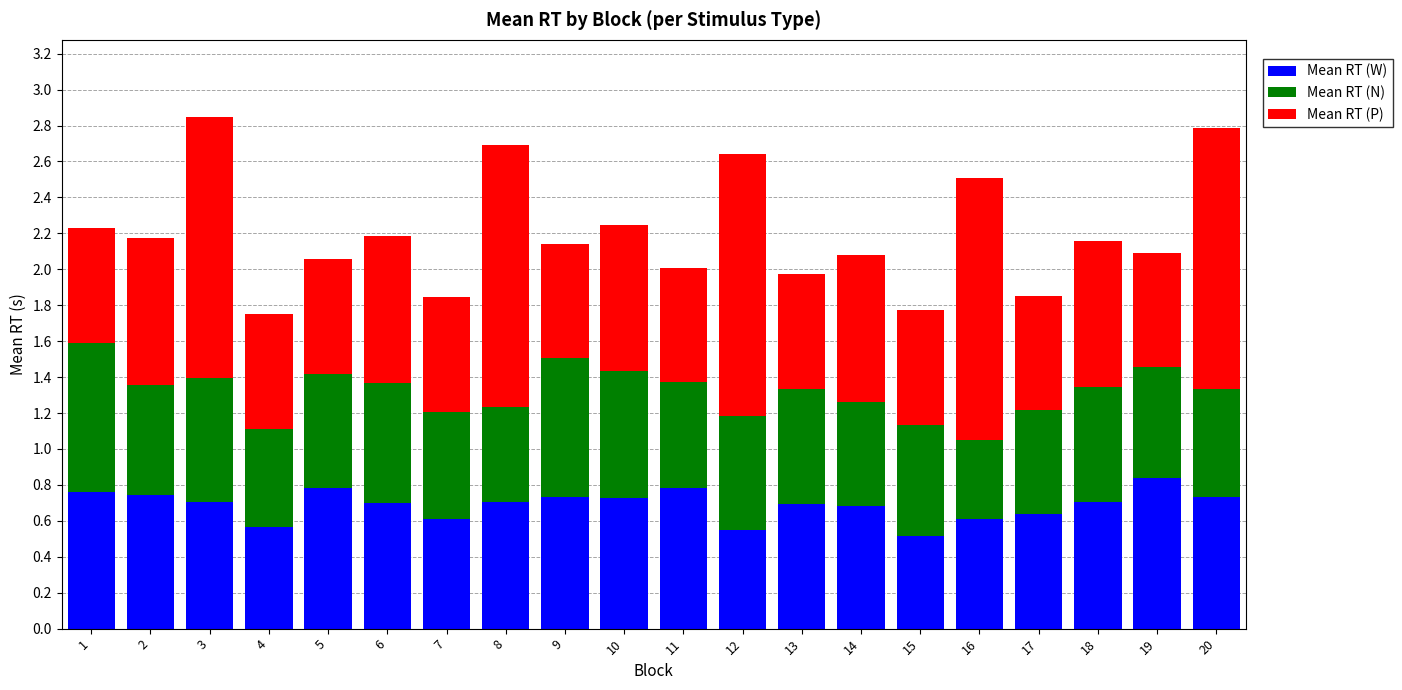

The value of Mean RT (W) at 6 is 0.7. True or false?

True